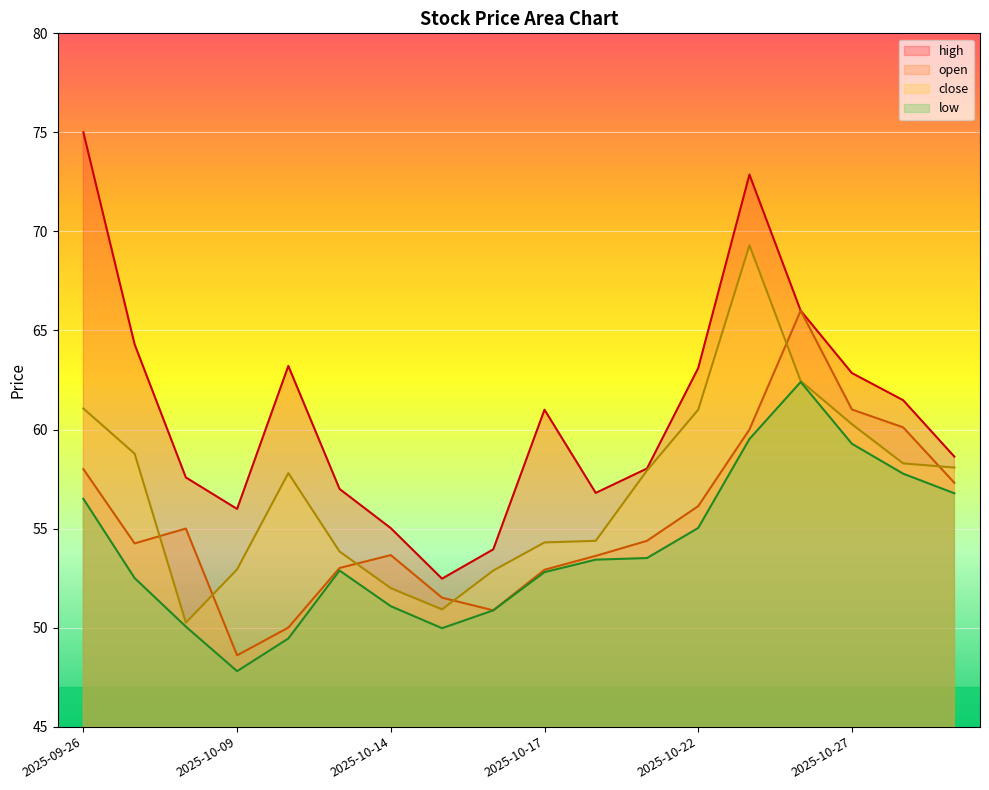

Which series has the largest total across all categories?

high